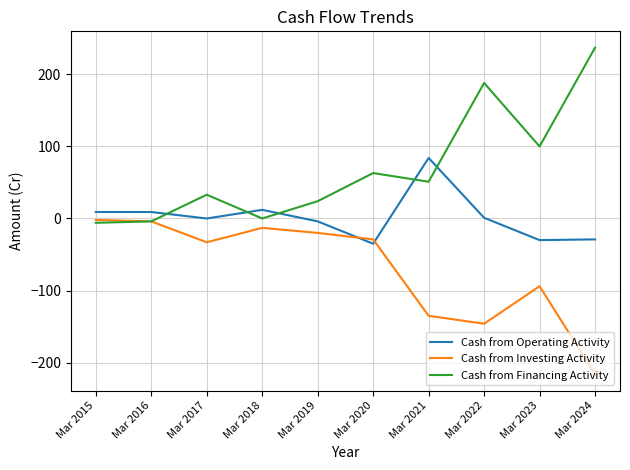

Rank the series by their maximum value, from lowest to highest.

Cash from Investing Activity, Cash from Operating Activity, Cash from Financing Activity